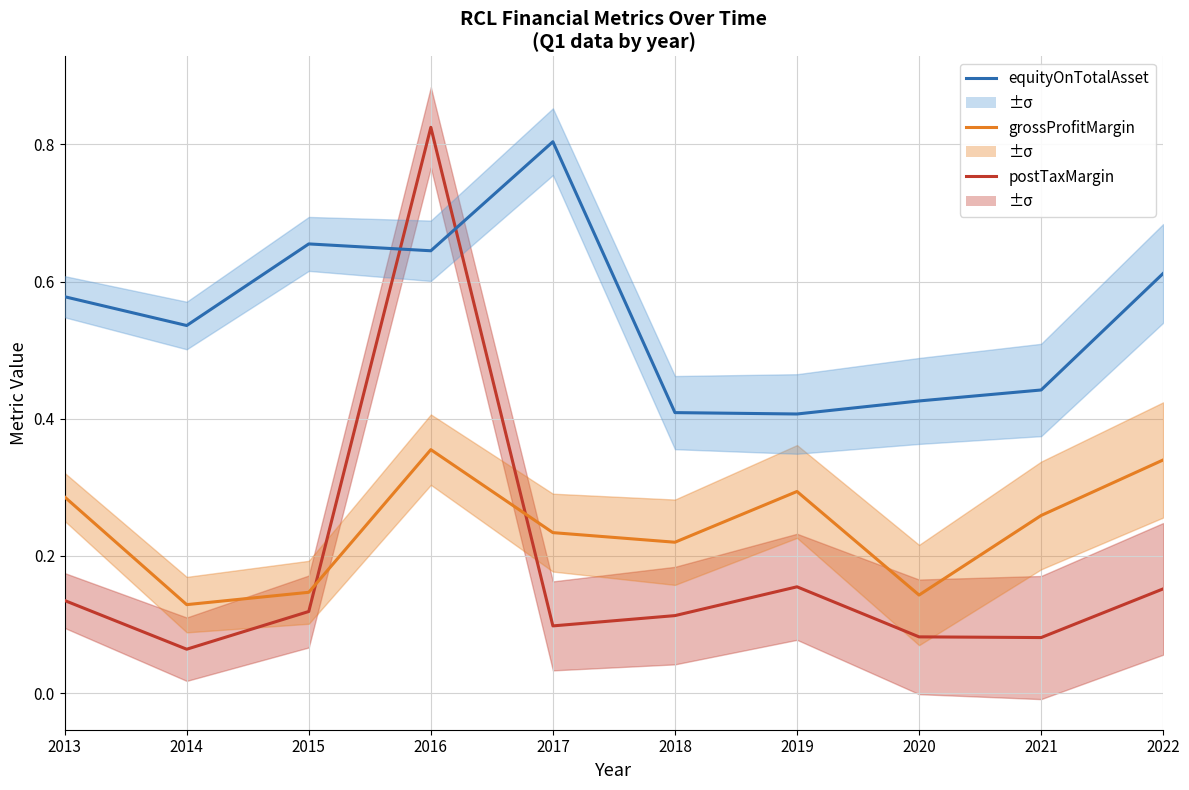

True or false: equityOnTotalAsset and grossProfitMargin cross at least once.

False